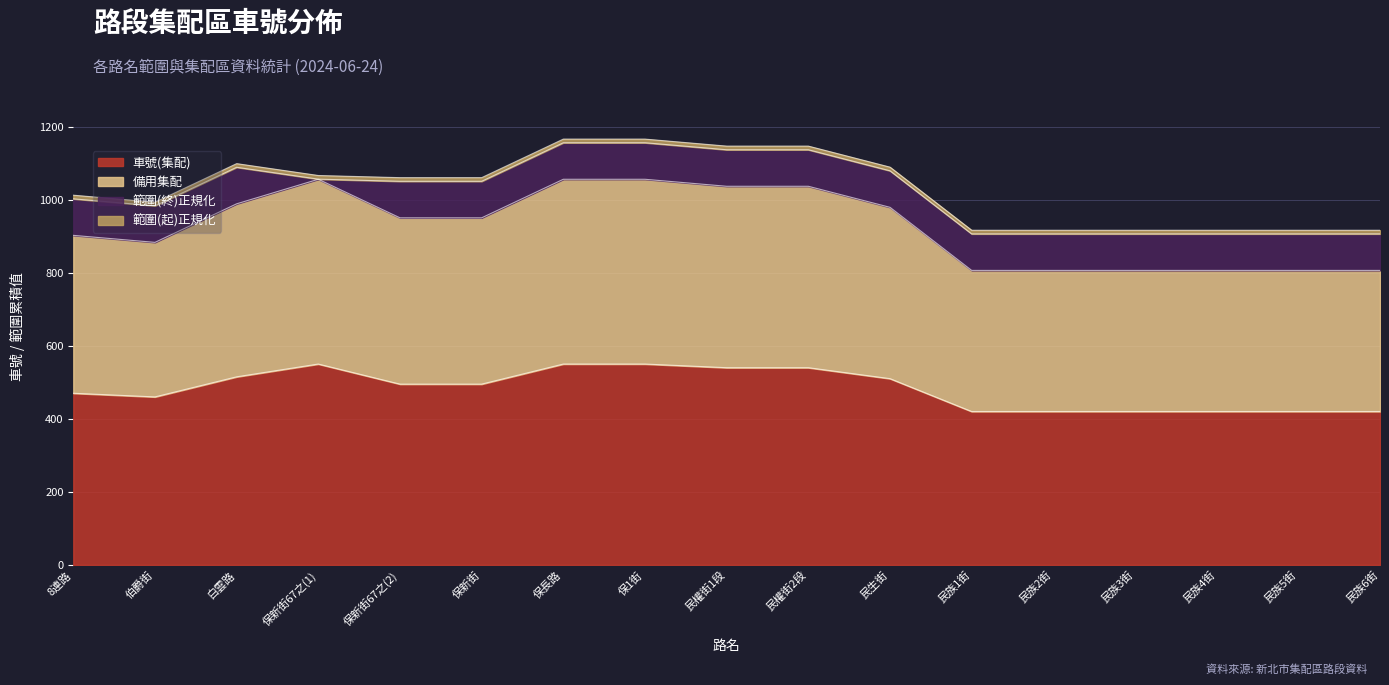

True or false: 車號(集配) has a value of 898.6 at 白雲路.

False